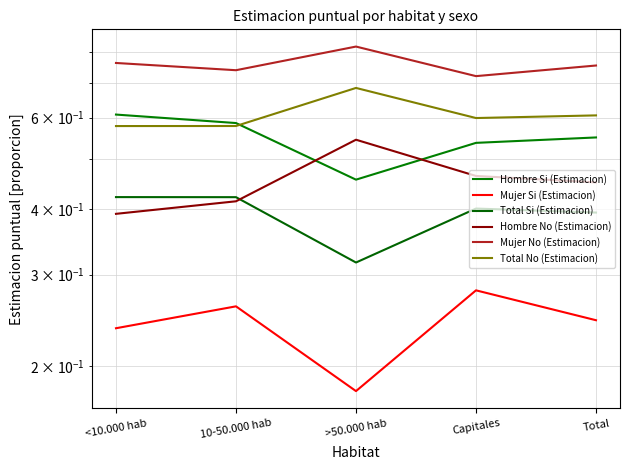

What are all the series names shown in the legend?

Hombre Si (Estimacion), Mujer Si (Estimacion), Total Si (Estimacion), Hombre No (Estimacion), Mujer No (Estimacion), Total No (Estimacion)